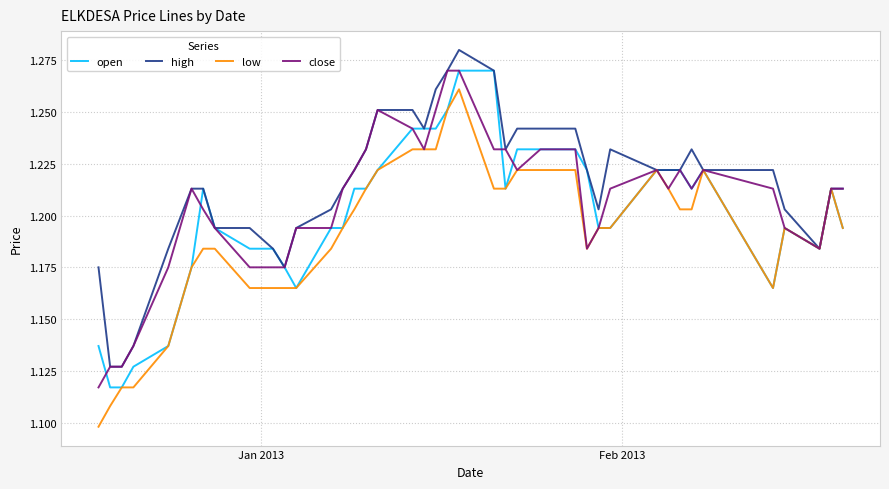

Which series has the largest total across all categories?

high